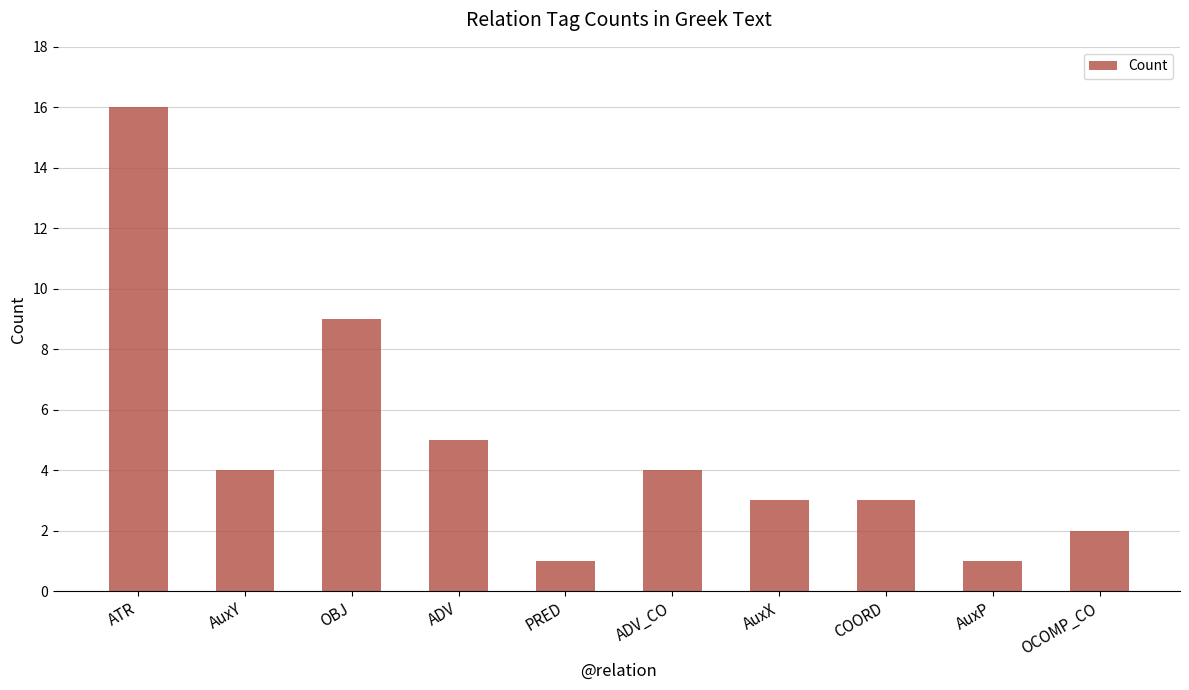

The value at ATR is 16. True or false?

True